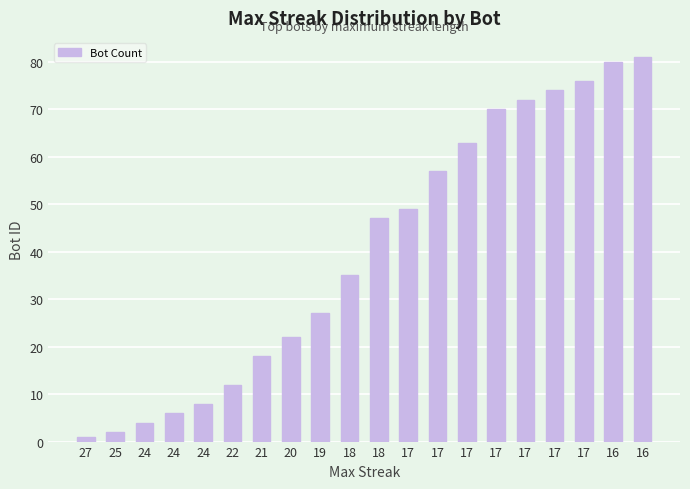

Which category has the highest value across all series?

16